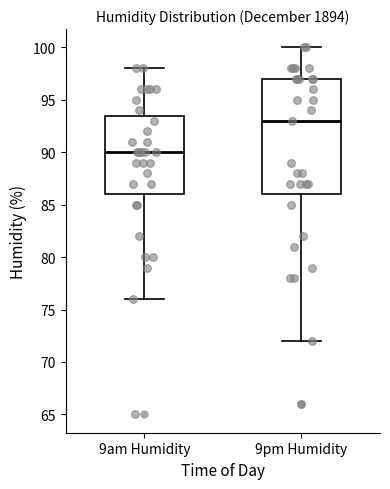

Comparing the boxes themselves (not the whiskers), which one is the tallest?

9pm Humidity